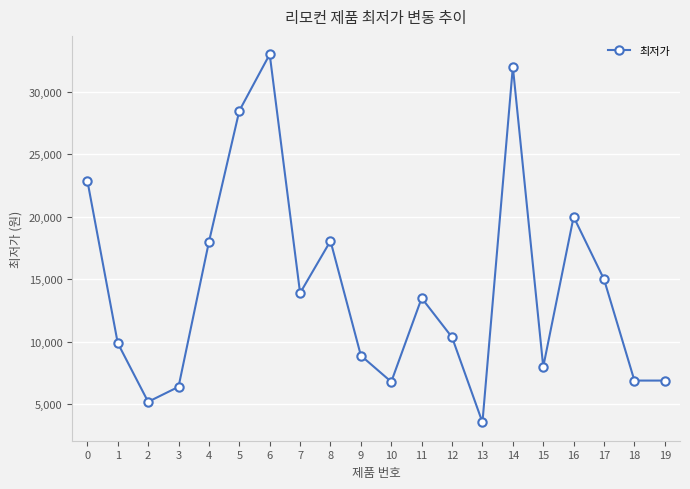

Where is the first local maximum?

6